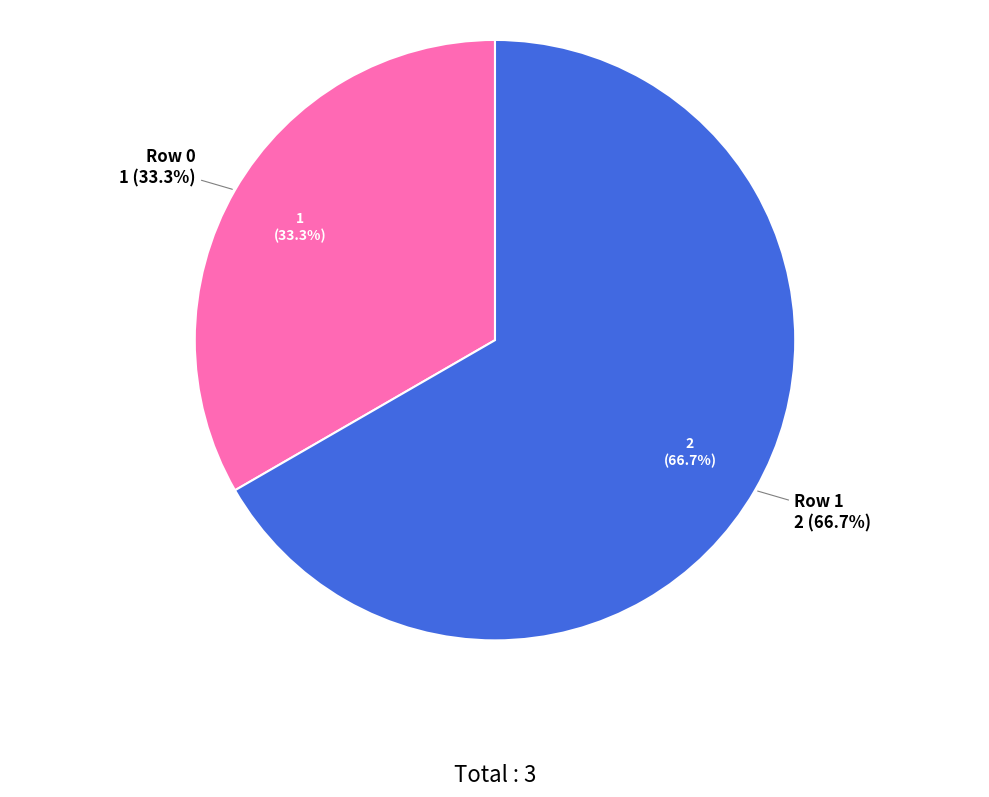

To the nearest percent, what is the difference between the Row 1 and Row 0 slice percentages?

33%